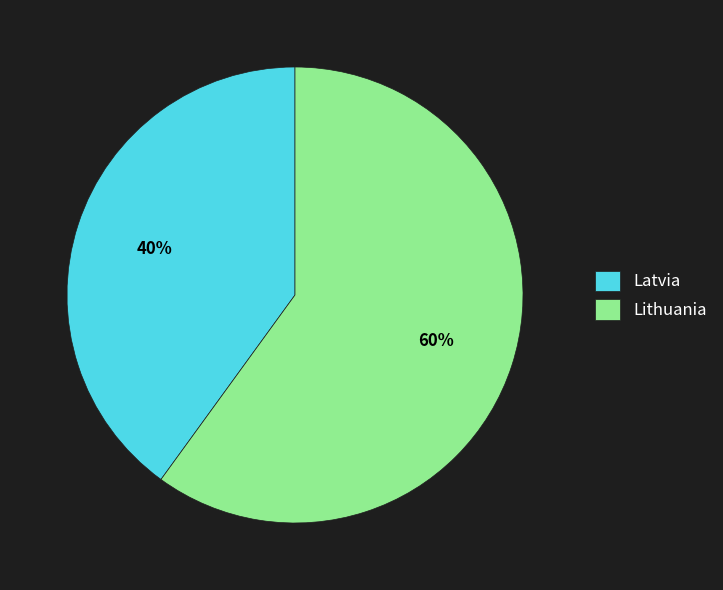

To the nearest percent, what is the difference between the Lithuania and Latvia slice percentages?

20%